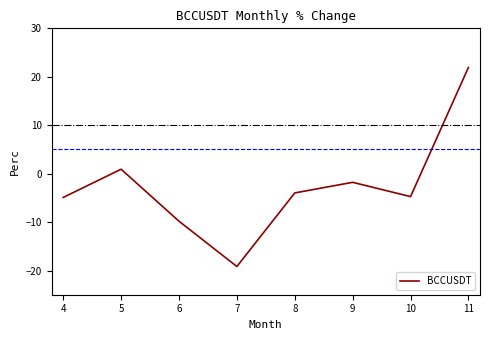

What is the approximate value at 10?

-4.7